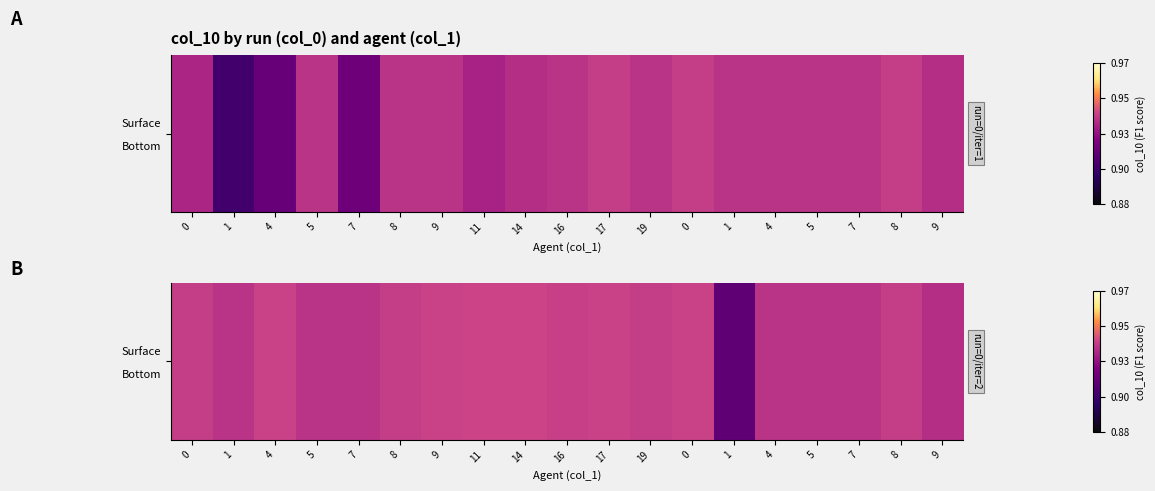

Between 8 and 1, which is larger?

8